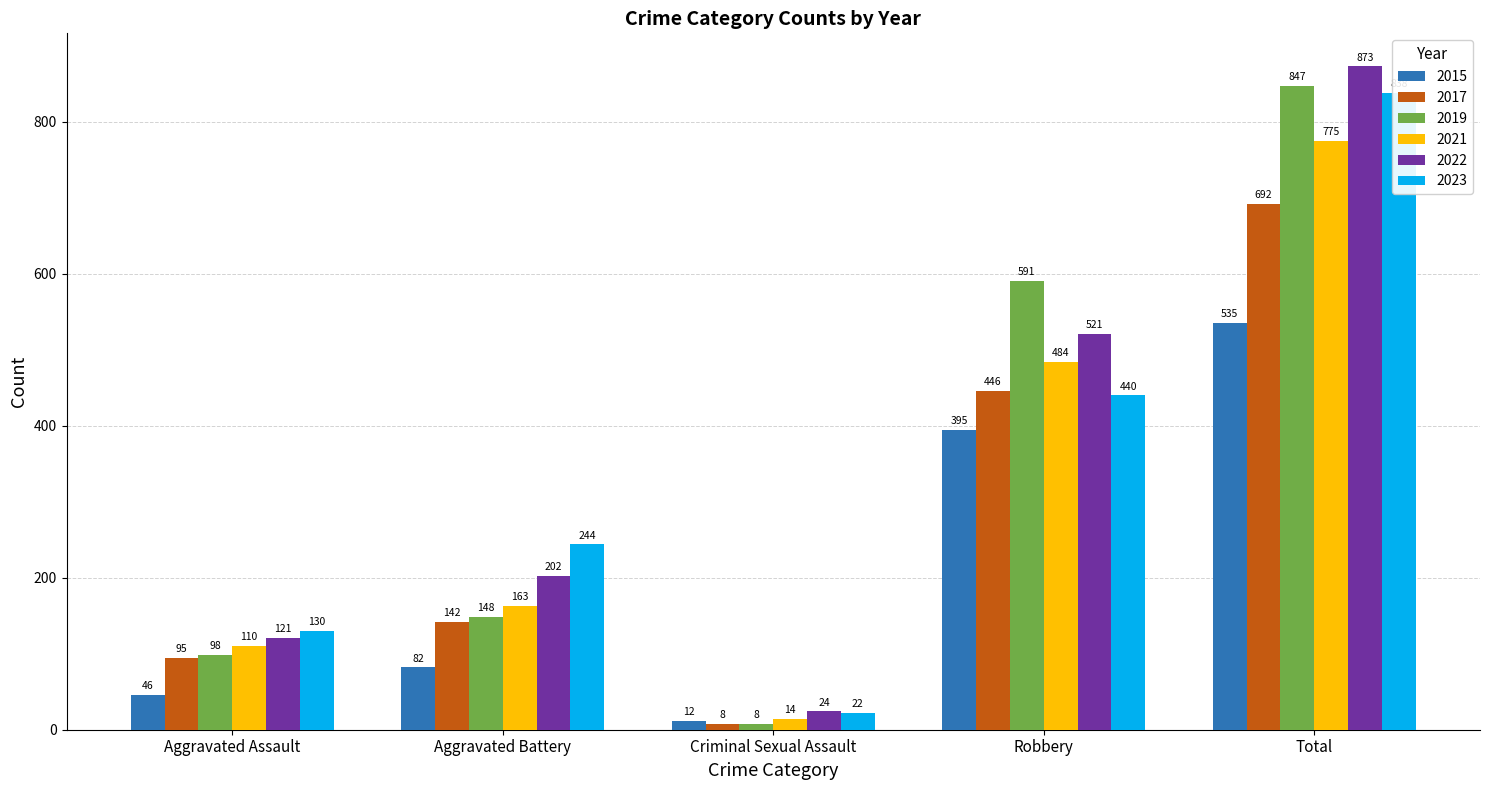

Between Criminal Sexual Assault and Aggravated Battery, which is larger?

Aggravated Battery